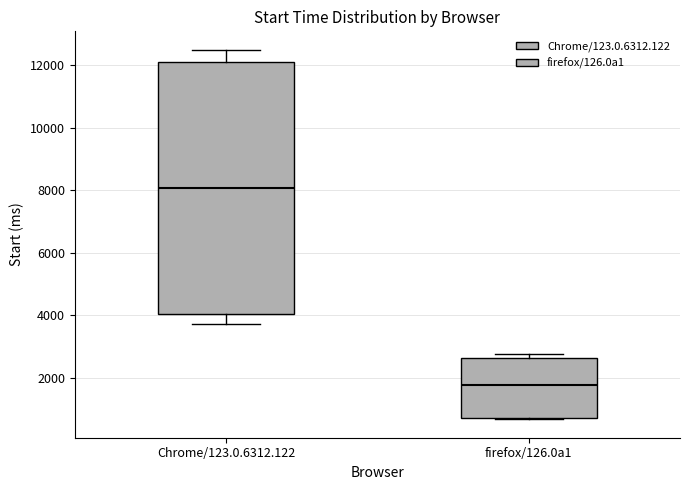

Which box's median line is the highest?

Chrome/123.0.6312.122